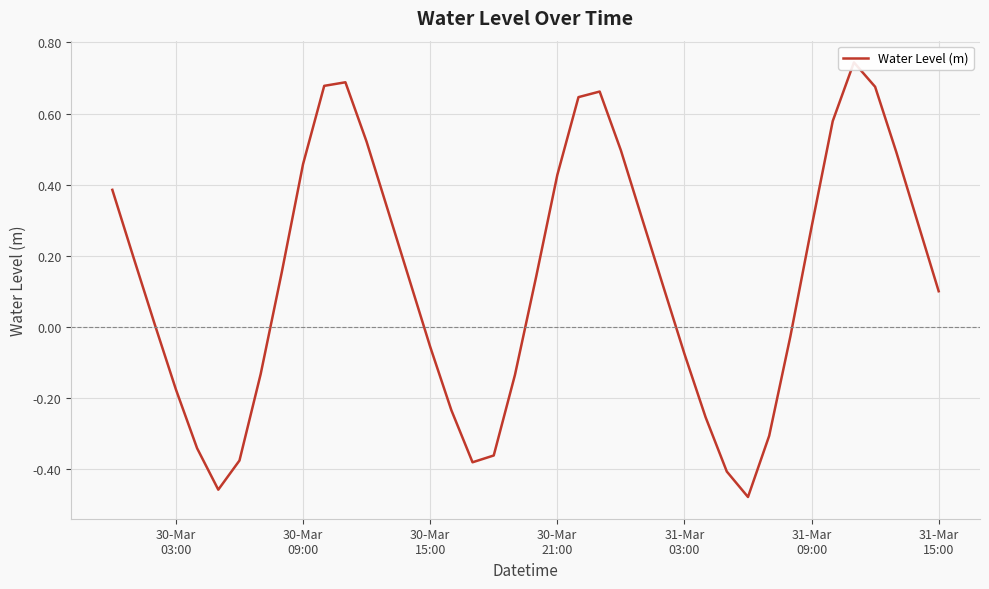

How many series are shown in this chart?

1